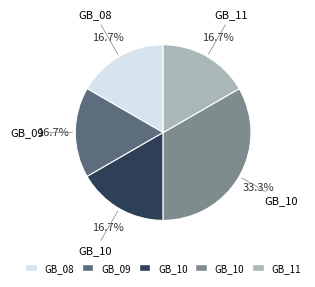

Does any single category account for the majority?

No